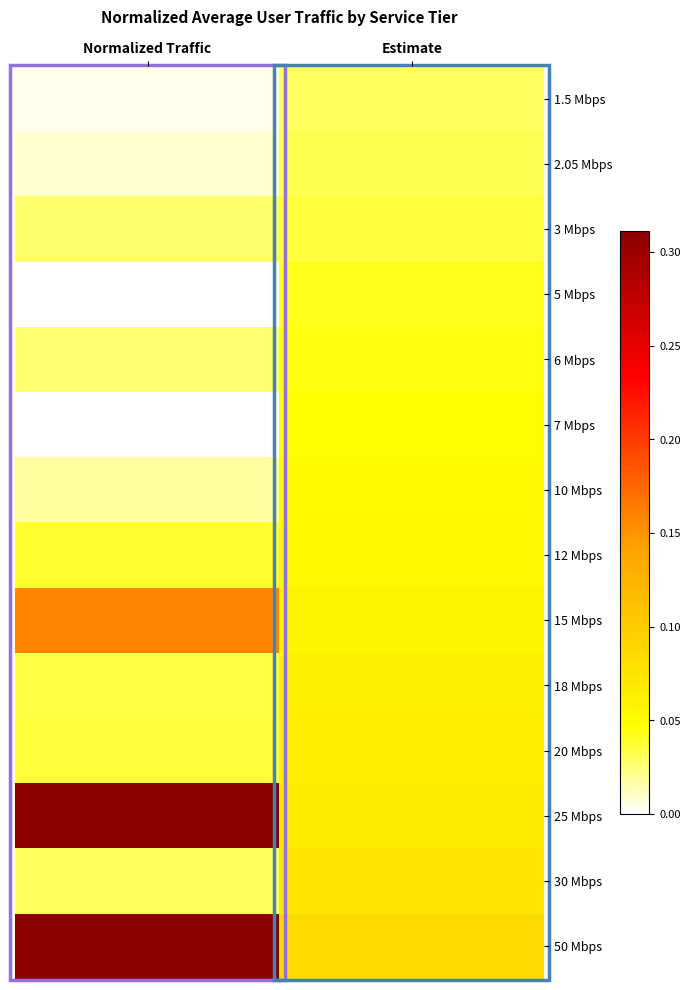

Rank the series by their maximum value, from lowest to highest.

1.5 Mbps, 2.05 Mbps, 3 Mbps, 5 Mbps, 6 Mbps, 7 Mbps, 10 Mbps, 12 Mbps, 18 Mbps, 20 Mbps, 30 Mbps, 15 Mbps, 25 Mbps, 50 Mbps